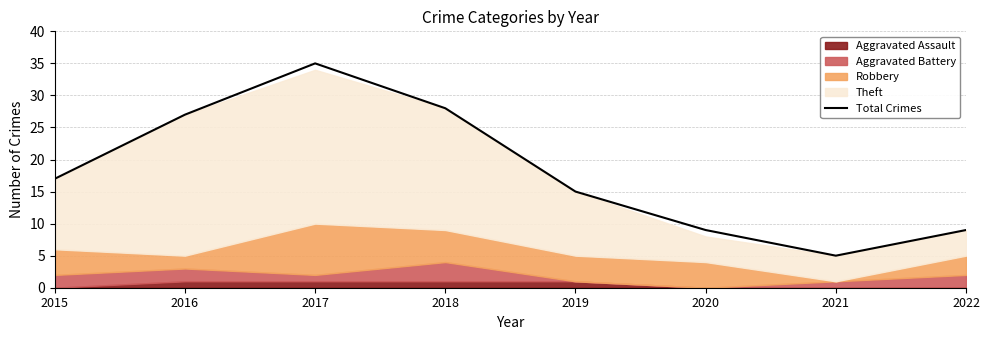

How many lines are shown in the chart?

1